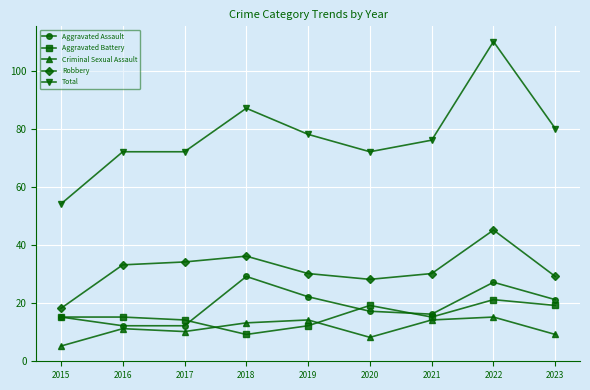

Rank the series by their maximum value, from highest to lowest.

Total, Robbery, Aggravated Assault, Aggravated Battery, Criminal Sexual Assault